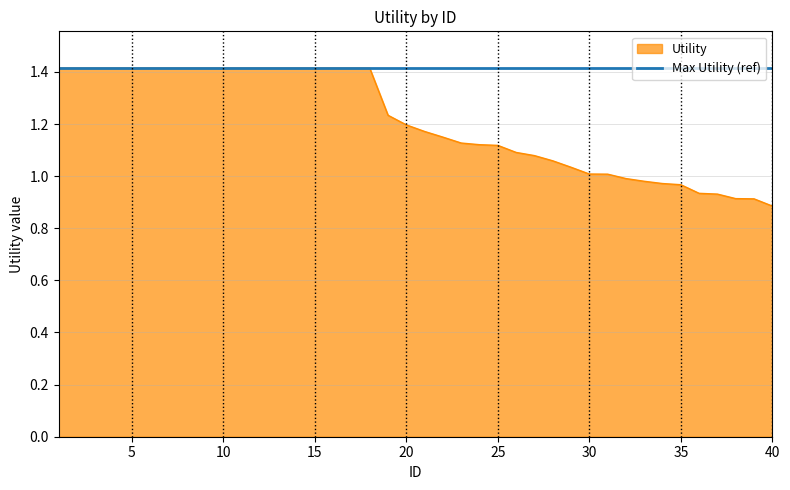

Which series has the largest range (max minus min)?

Utility